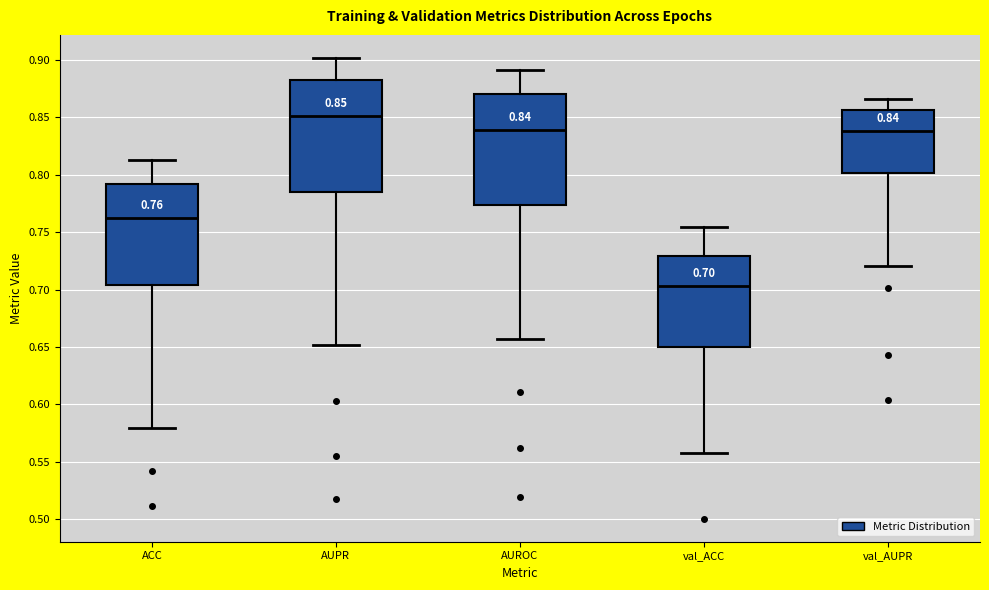

Which box's median line is the lowest?

val_ACC